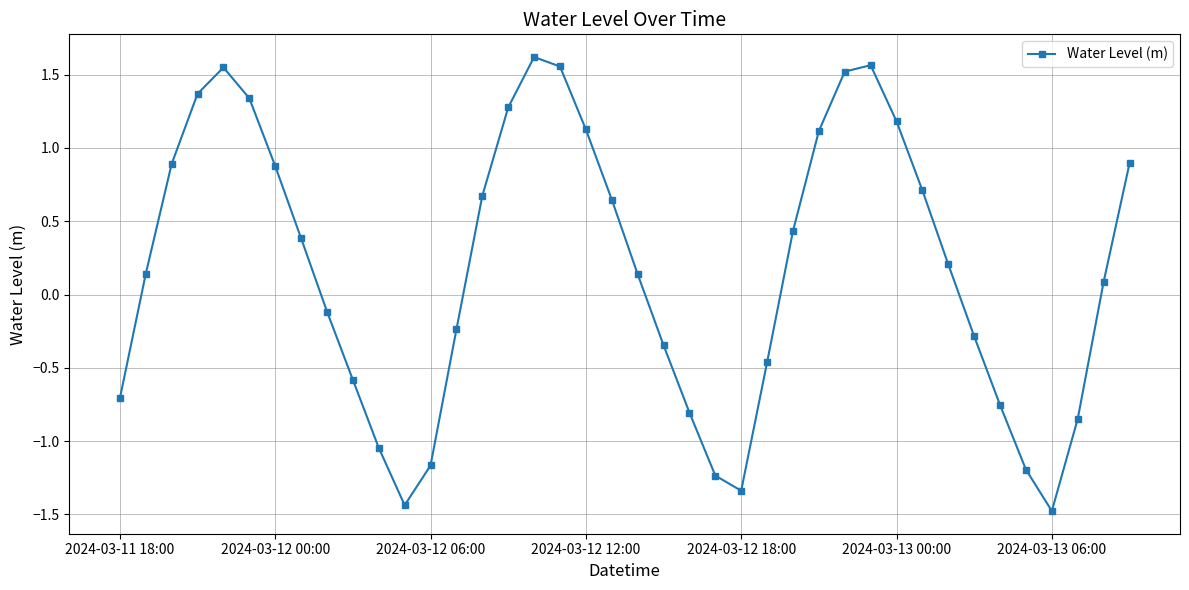

How many values are above zero?

23